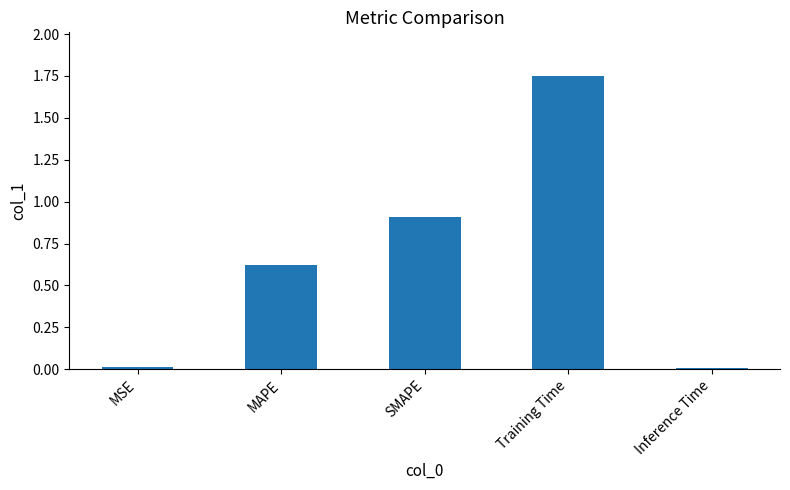

What is the sum of all values?

3.3